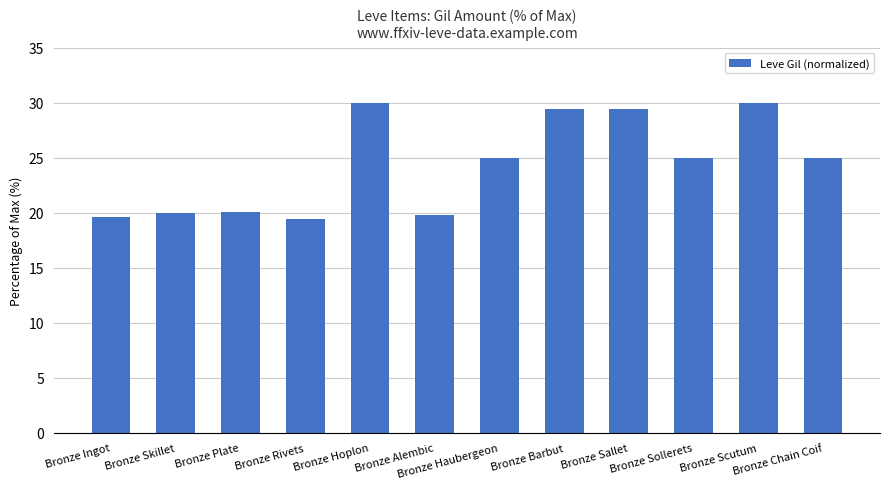

Is it true that the value at Bronze Ingot is 19.6?

True